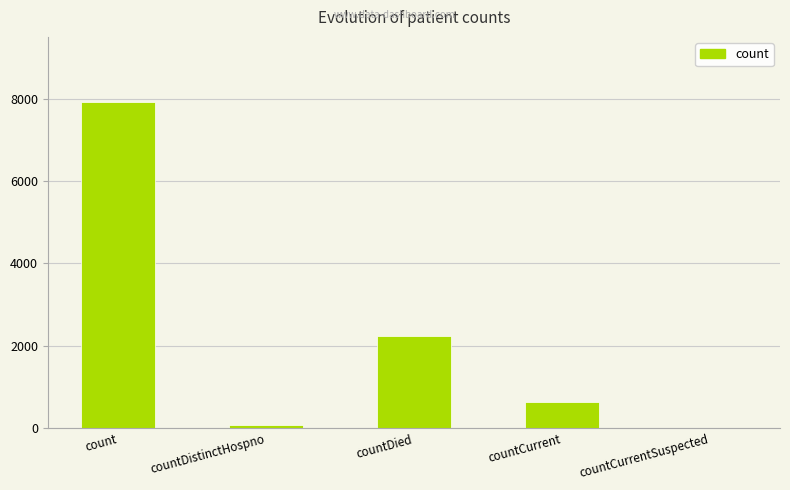

What is the sum of the values at count and countDied?

10160